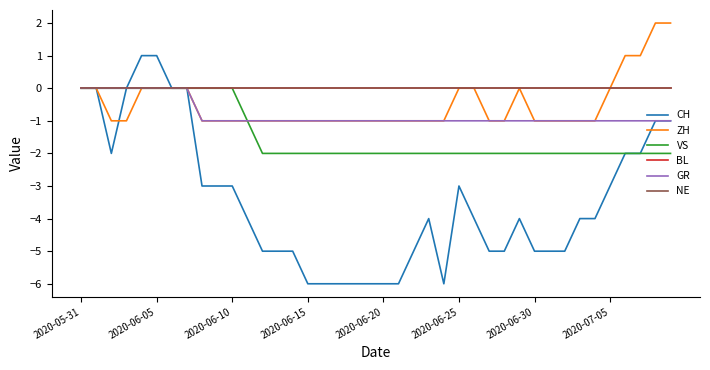

Is this an area chart (filled region under the line)?

No